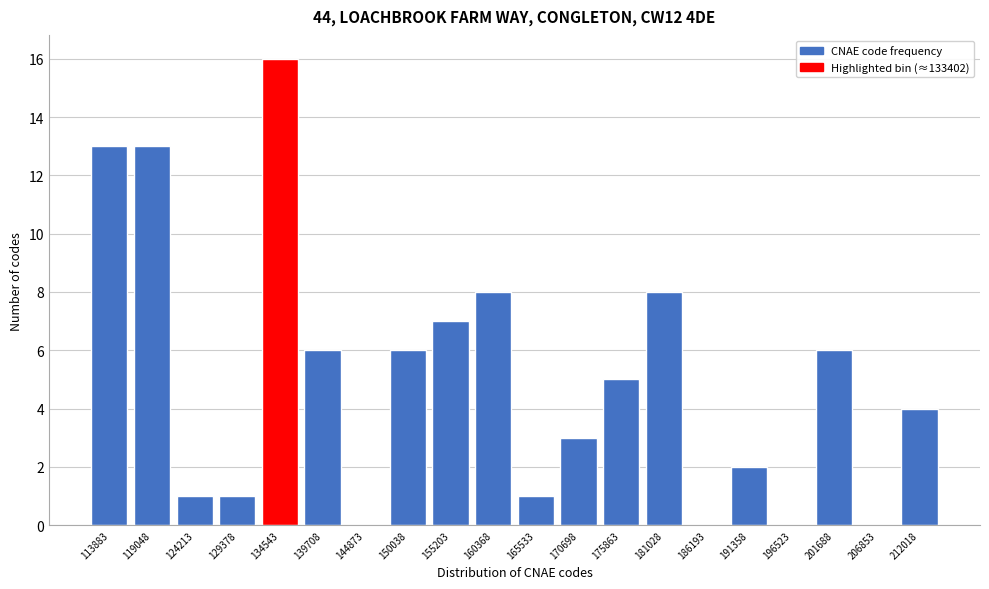

Reading left to right, list all the values displayed in this chart.

113883=13	119048=13	124213=1	129378=1	134543=16	139708=6	144873=0	150038=6	155203=7	160368=8	165533=1	170698=3	175863=5	181028=8	186193=0	191358=2	196523=0	201688=6	206853=0	212018=4